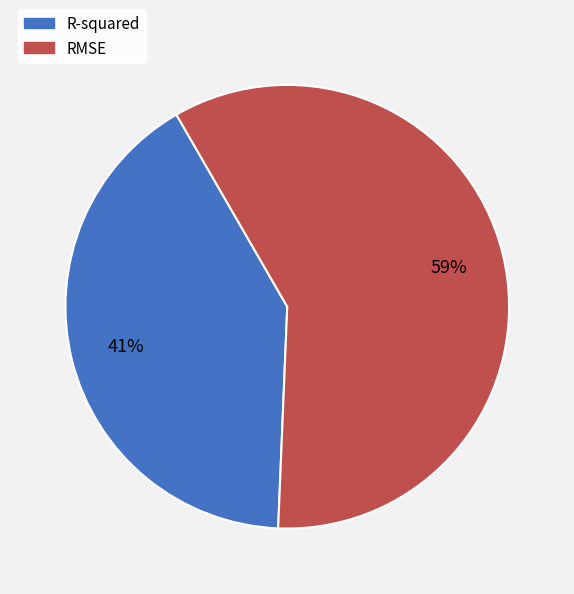

True or false: R-squared accounts for 34% of the total.

False